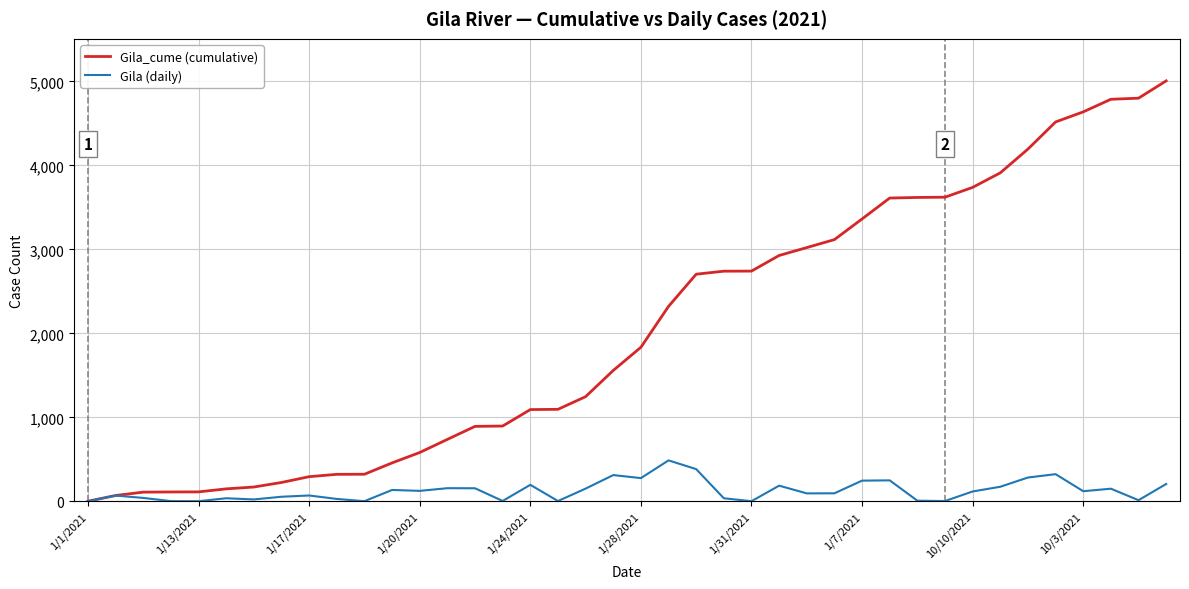

Rank the series by their average value, from lowest to highest.

Gila (daily), Gila_cume (cumulative)